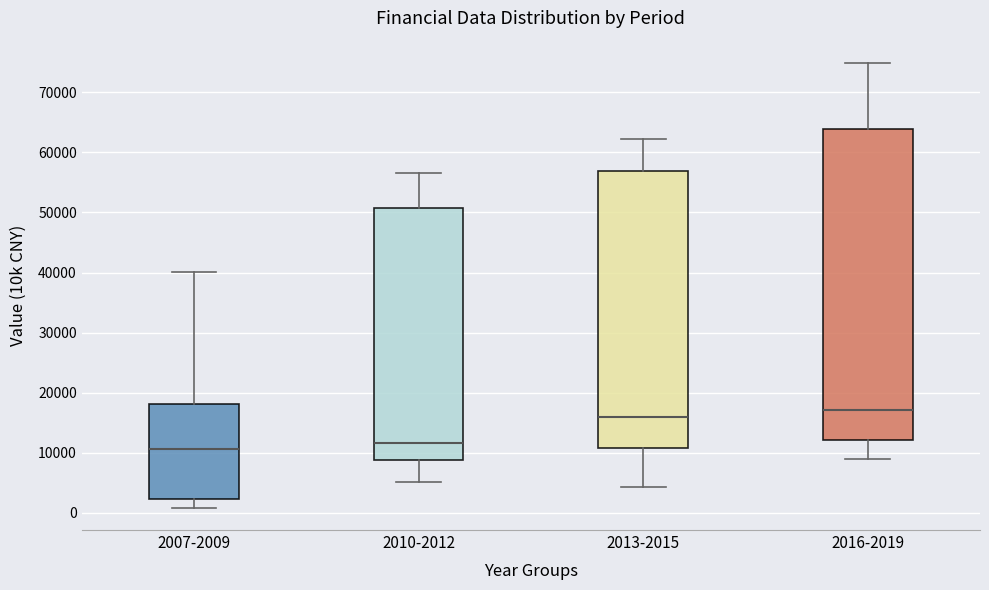

Where does the median line of the box for 2016-2019 sit on the y-axis? The values are not printed on the chart, so give them approximately, as read against the axis.

17000